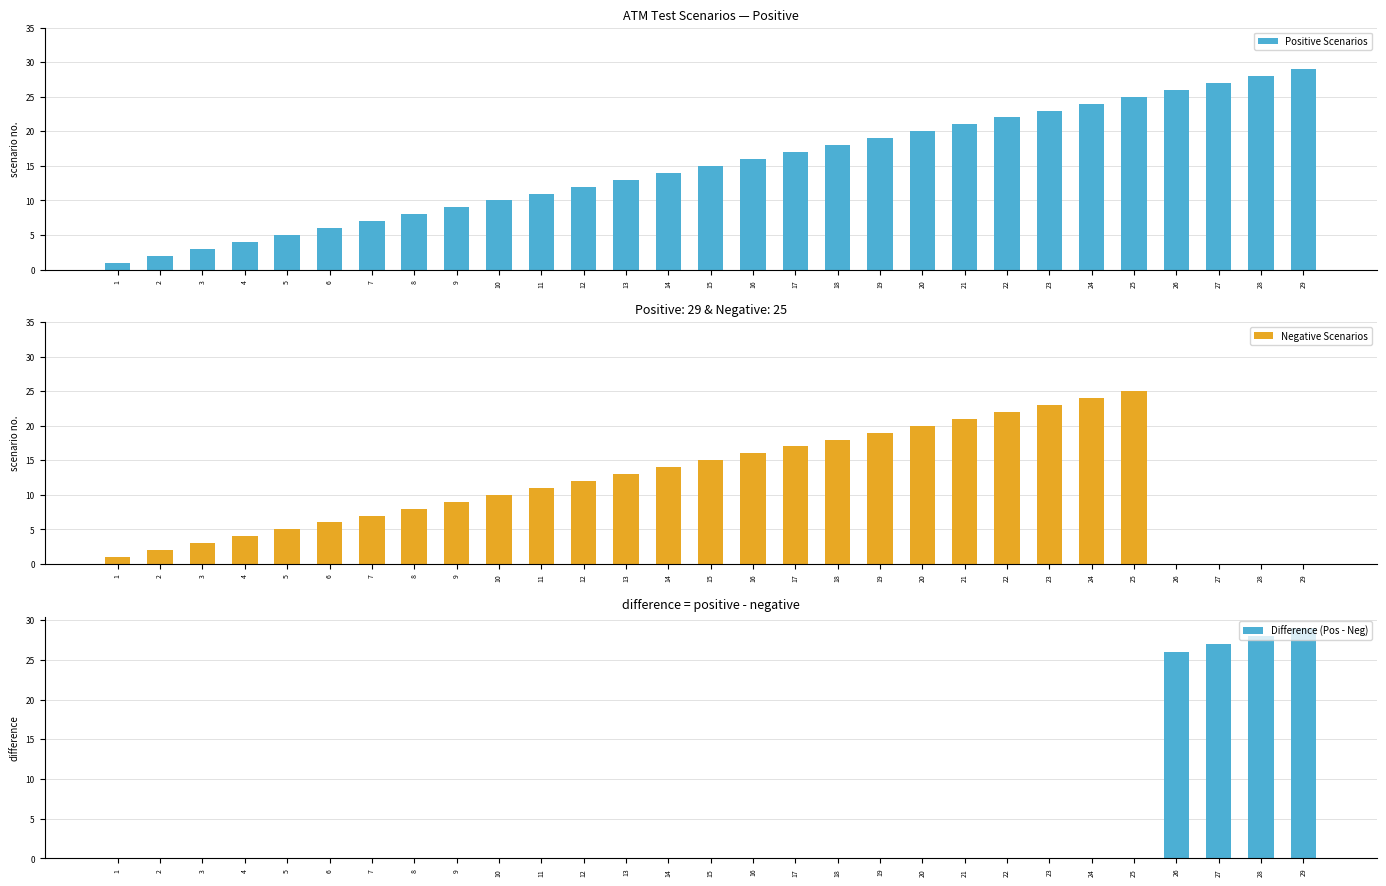

At which label does Positive Scenarios first exceed 15?

16